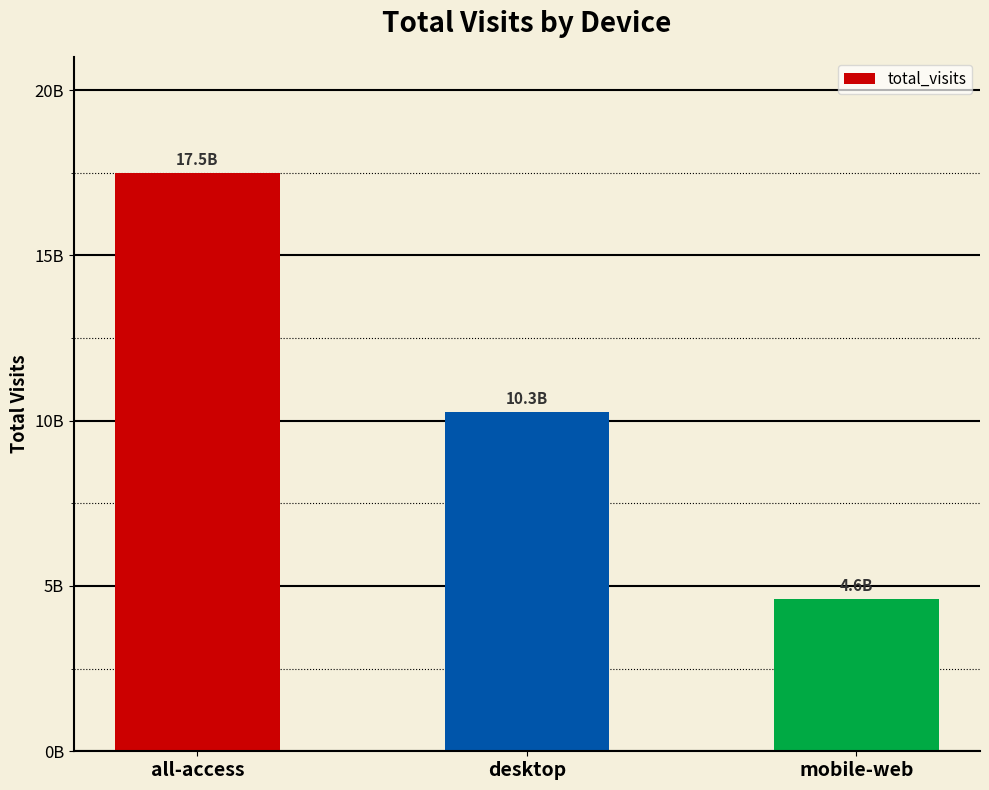

Are the bars horizontal?

No